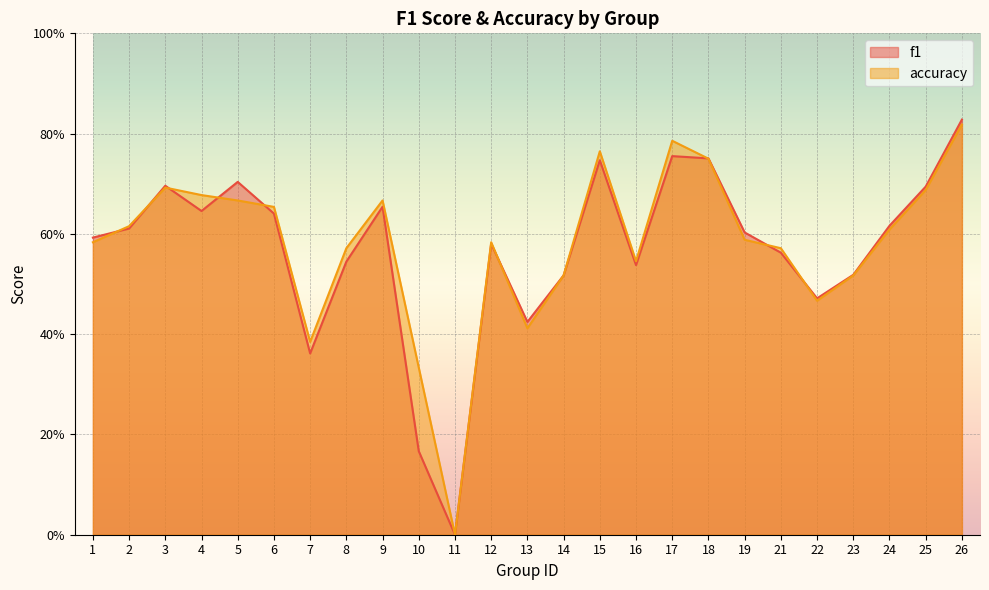

What is the value of the f1 point at the 24th from the left?

0.7